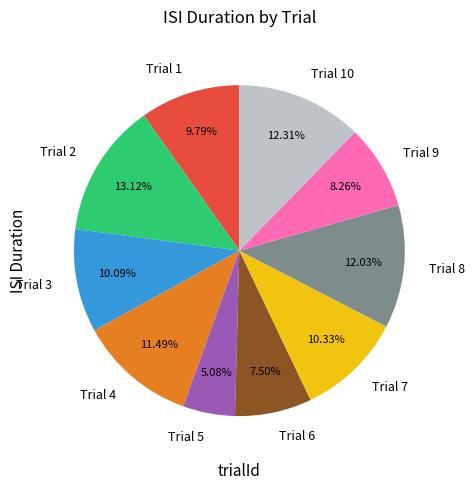

Is the sum of Trial 5 and Trial 6 greater than half?

No